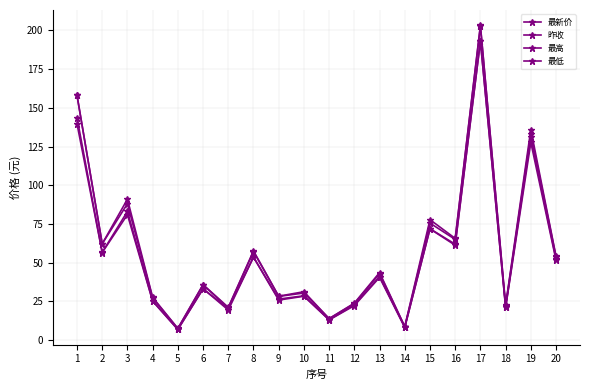

How many data points in 最新价 are above 42?

10